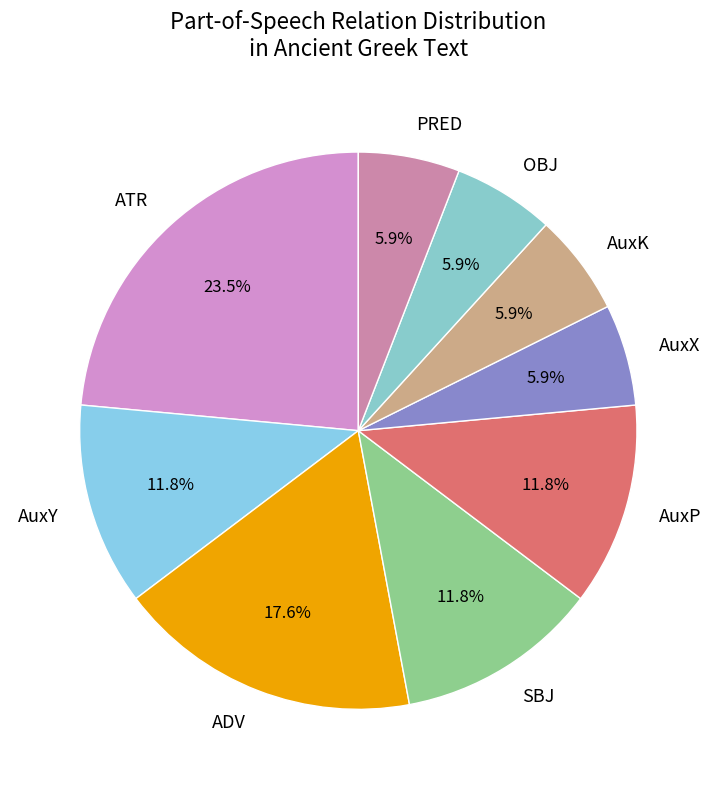

Between ADV and PRED, which is larger?

ADV